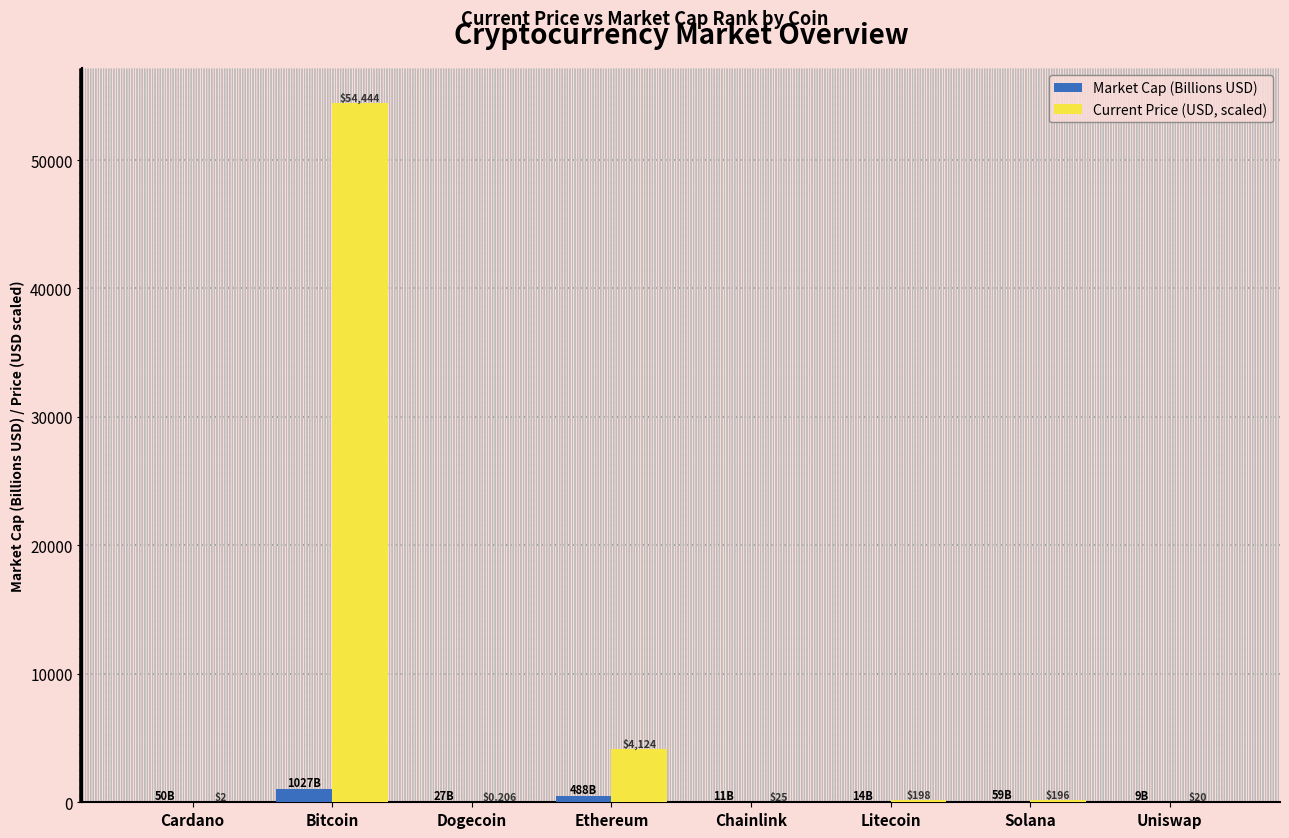

How many categories are shown in the chart?

8